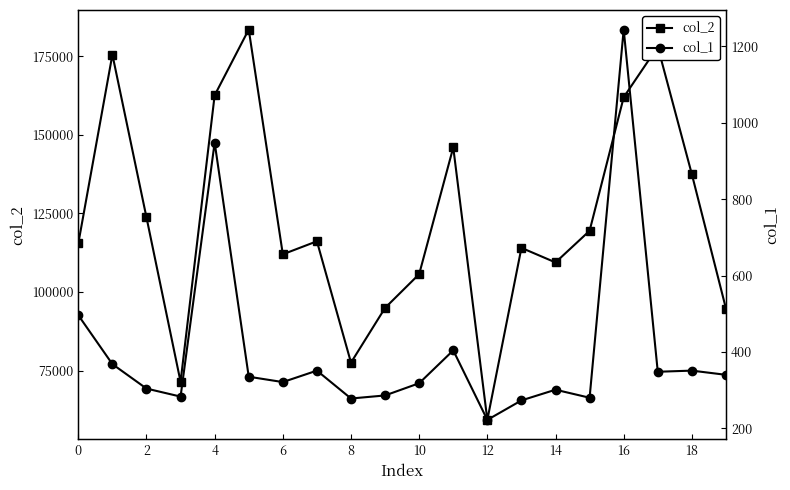

How many lines are shown in the chart?

2